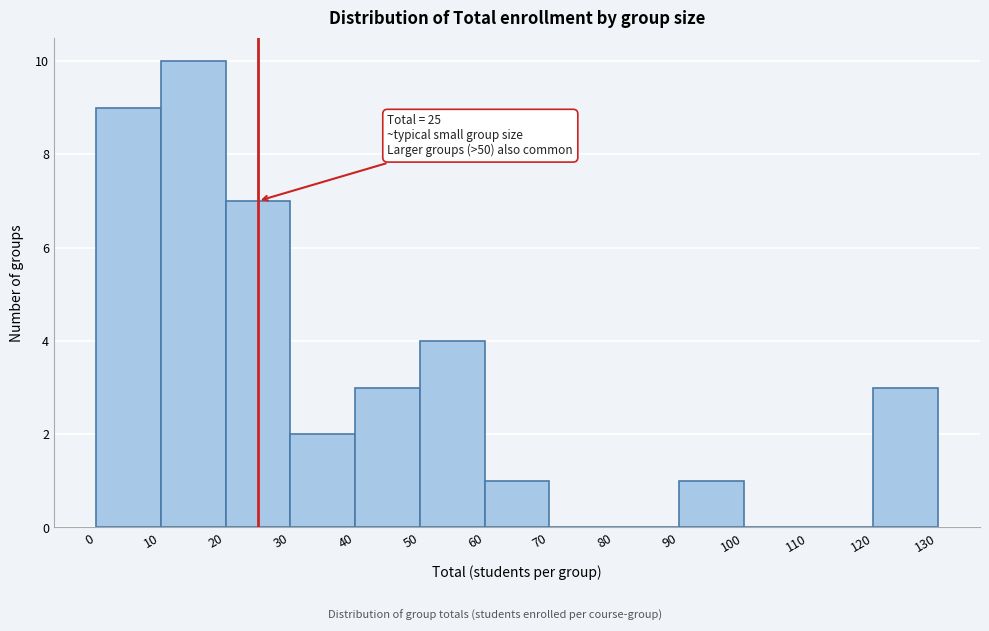

Over which range of the x-axis is the bar tallest?

10 to 20